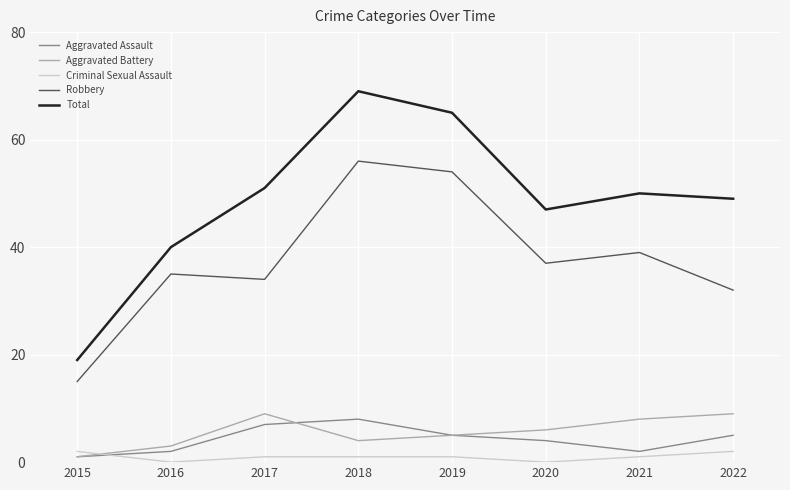

Is the value of Aggravated Battery at 2020 greater than the value of Criminal Sexual Assault at 2020?

Yes